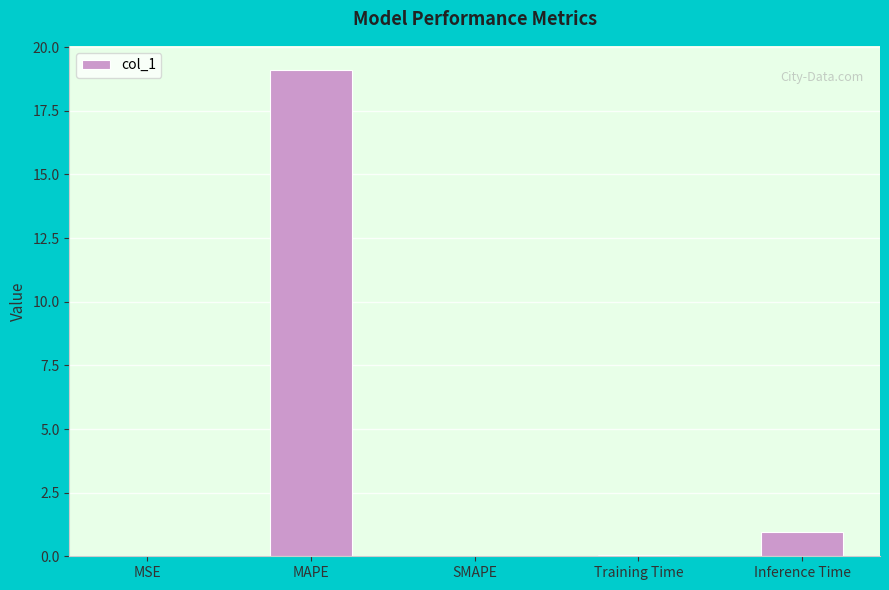

Does the chart contain stacked bars?

No